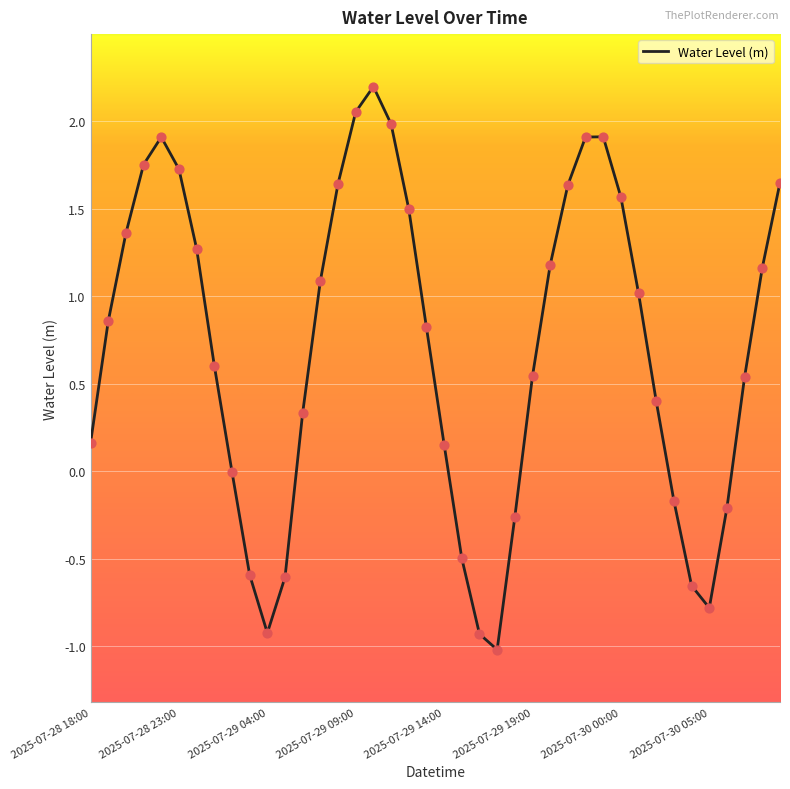

What is the smallest value displayed?

-1.0